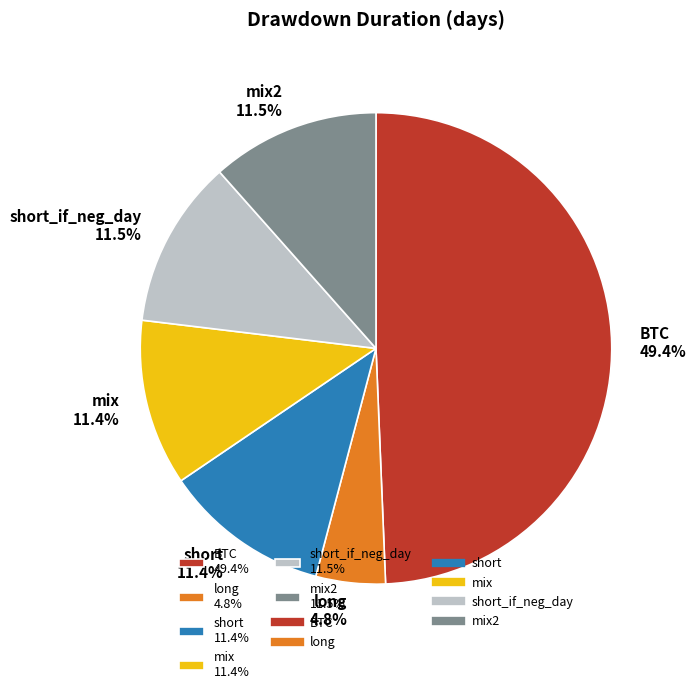

Between long 4.8% and short_if_neg_day 11.5%, which is larger?

short_if_neg_day 11.5%